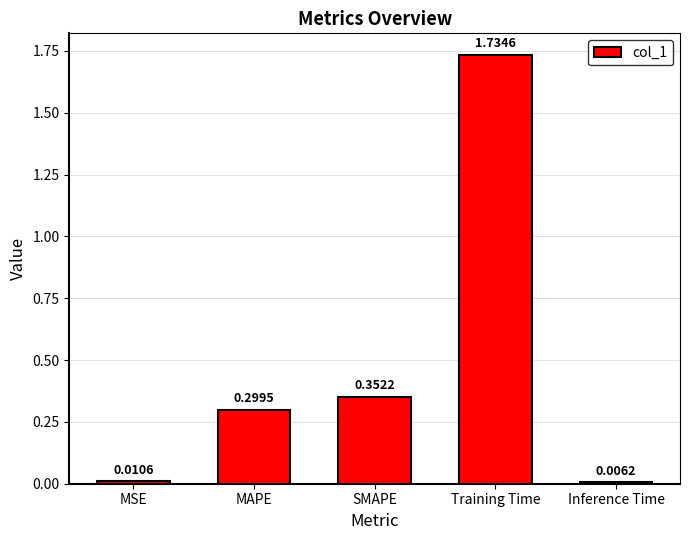

Does the chart contain stacked bars?

No